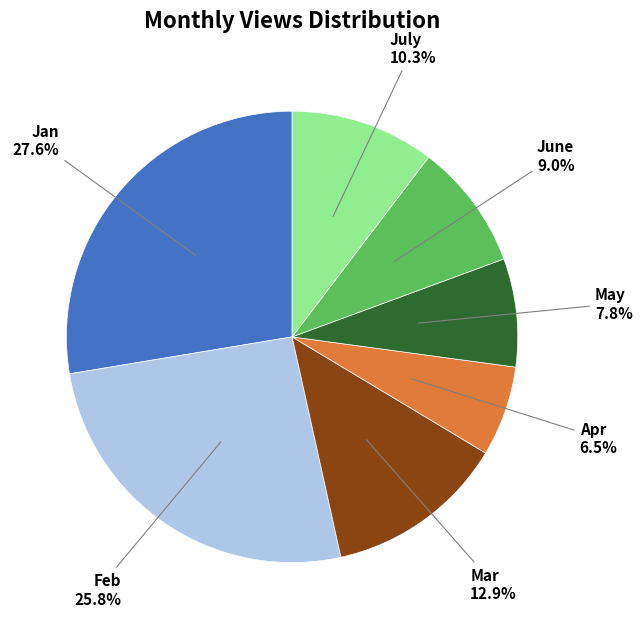

Does any single category account for the majority?

No